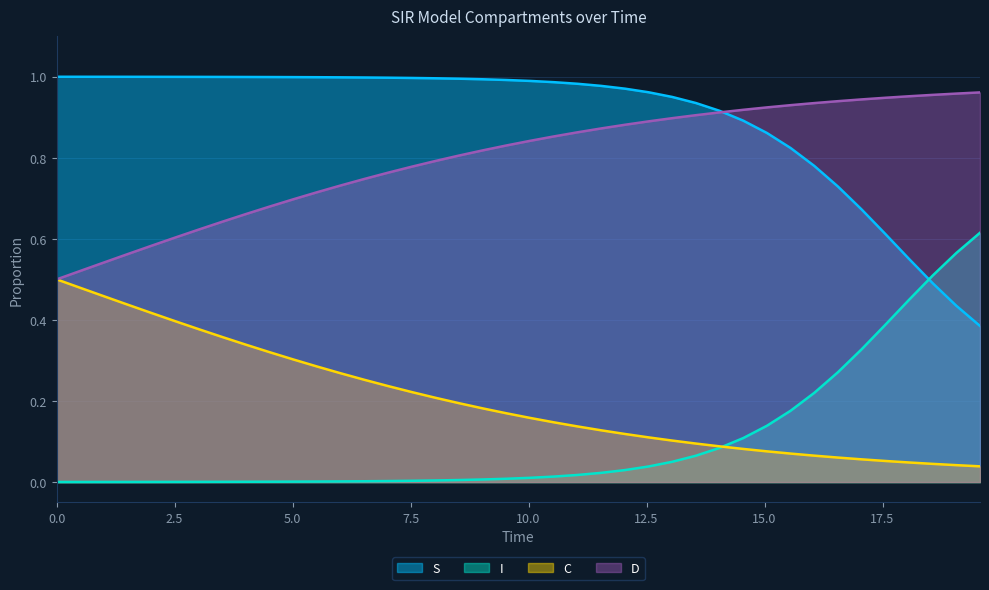

True or false: S and C cross at least once.

False